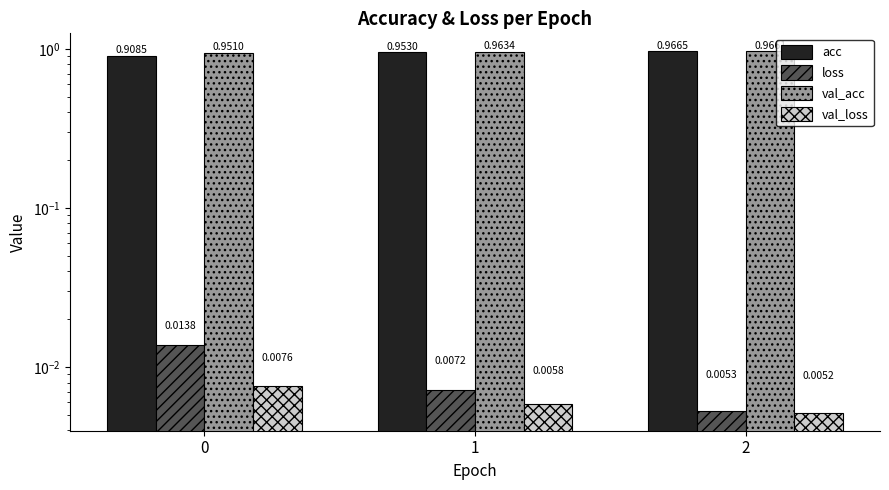

Reading right to left, transcribe all the data shown in this chart.

acc: 1.0	1.0	0.9
loss: 0.0	0.0	0.0
val_acc: 1.0	1.0	1.0
val_loss: 0.0	0.0	0.0